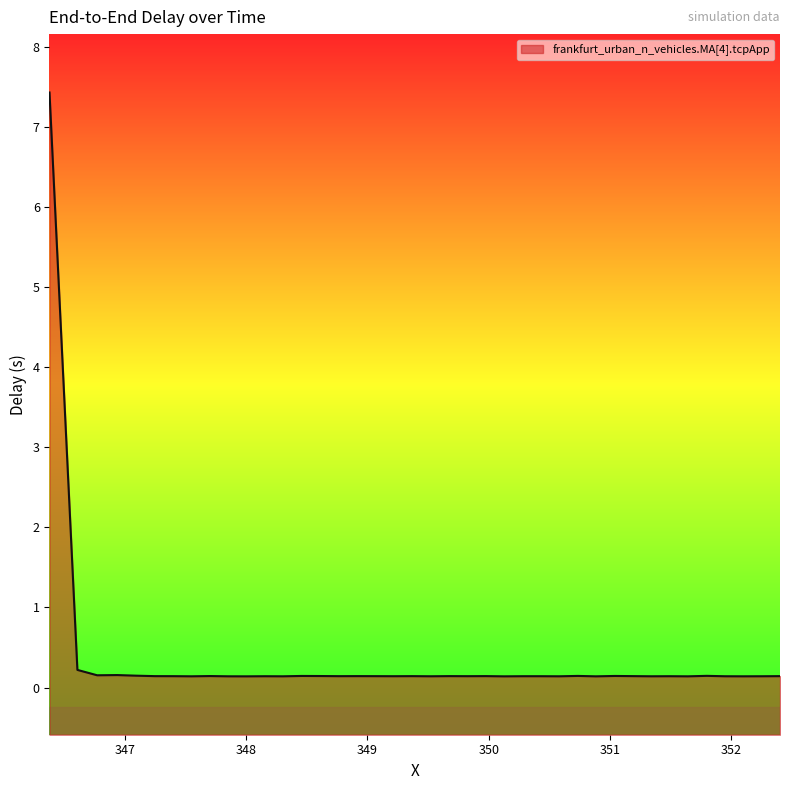

What is the smallest value displayed?

0.1